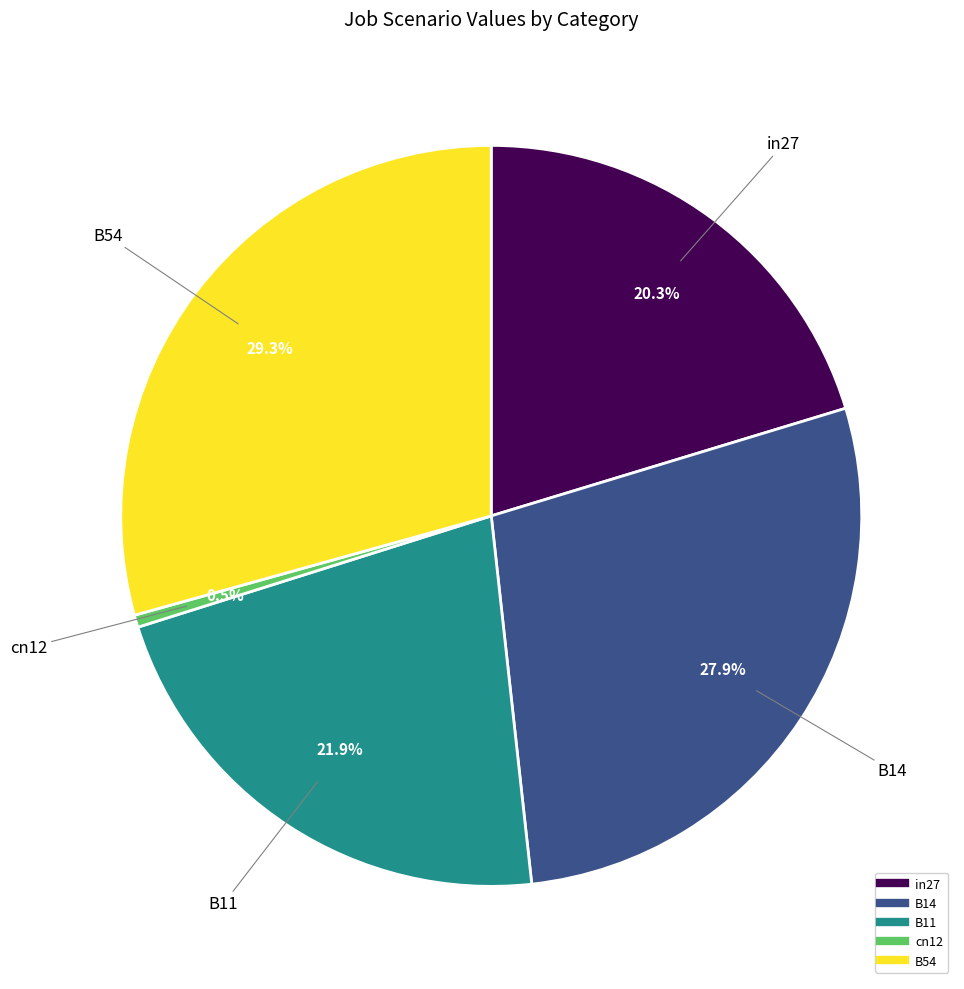

Does B11 account for over 50% of the chart?

No